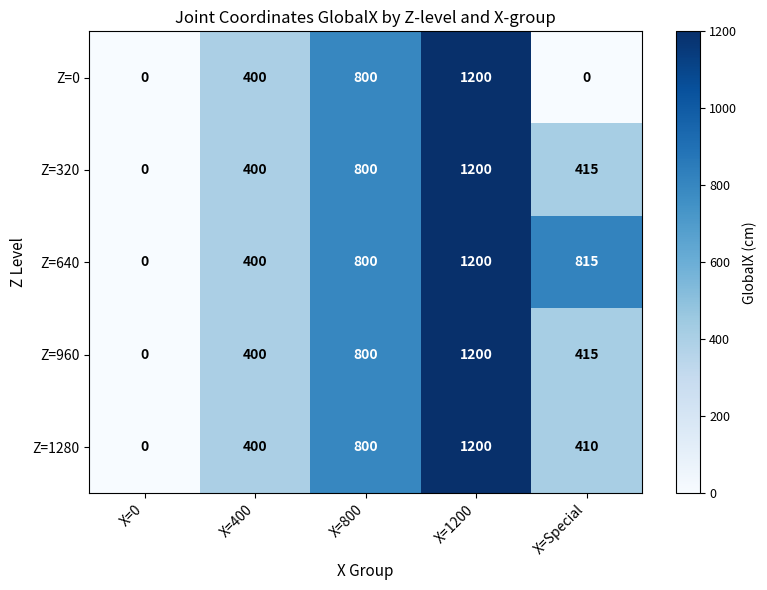

Count the number of data series in this chart.

5